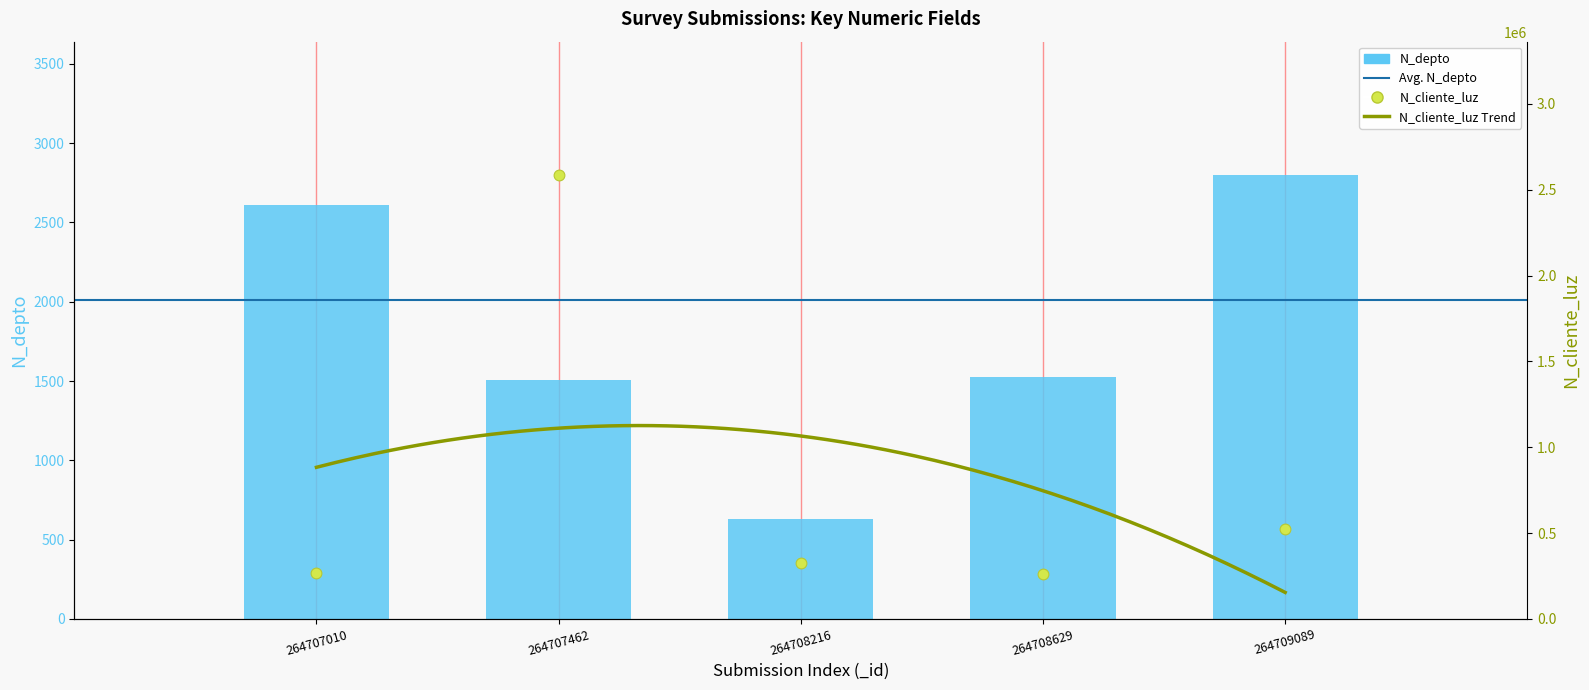

Which series reaches the minimum Y coordinate?

N_depto